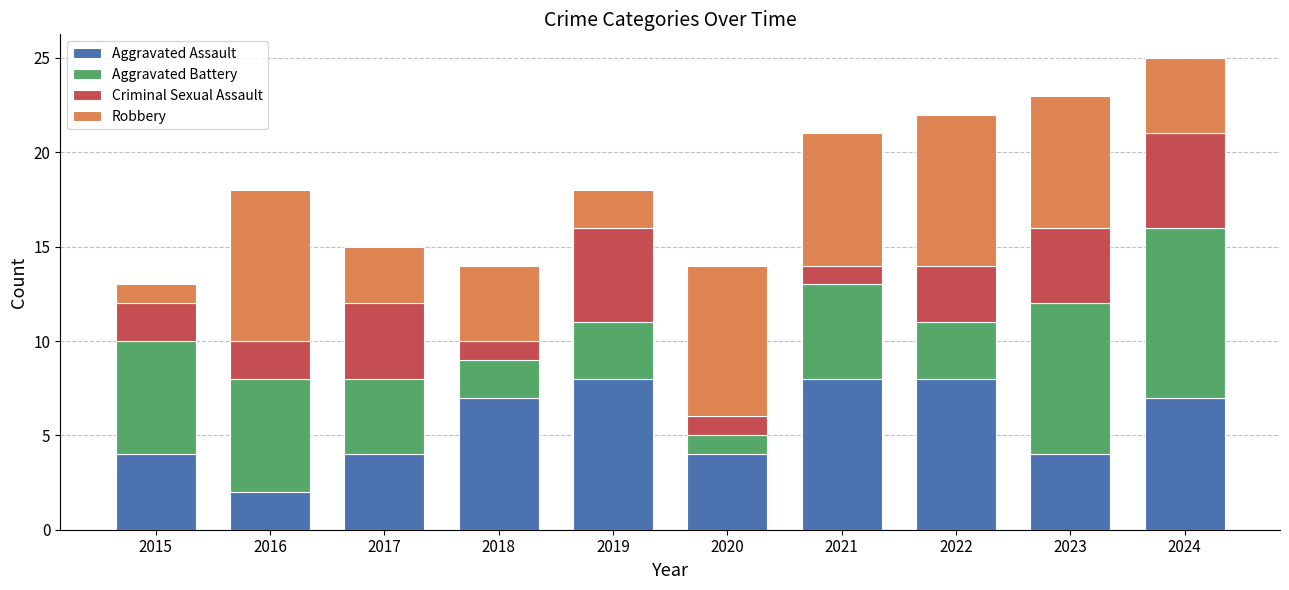

Does the chart contain stacked bars?

Yes